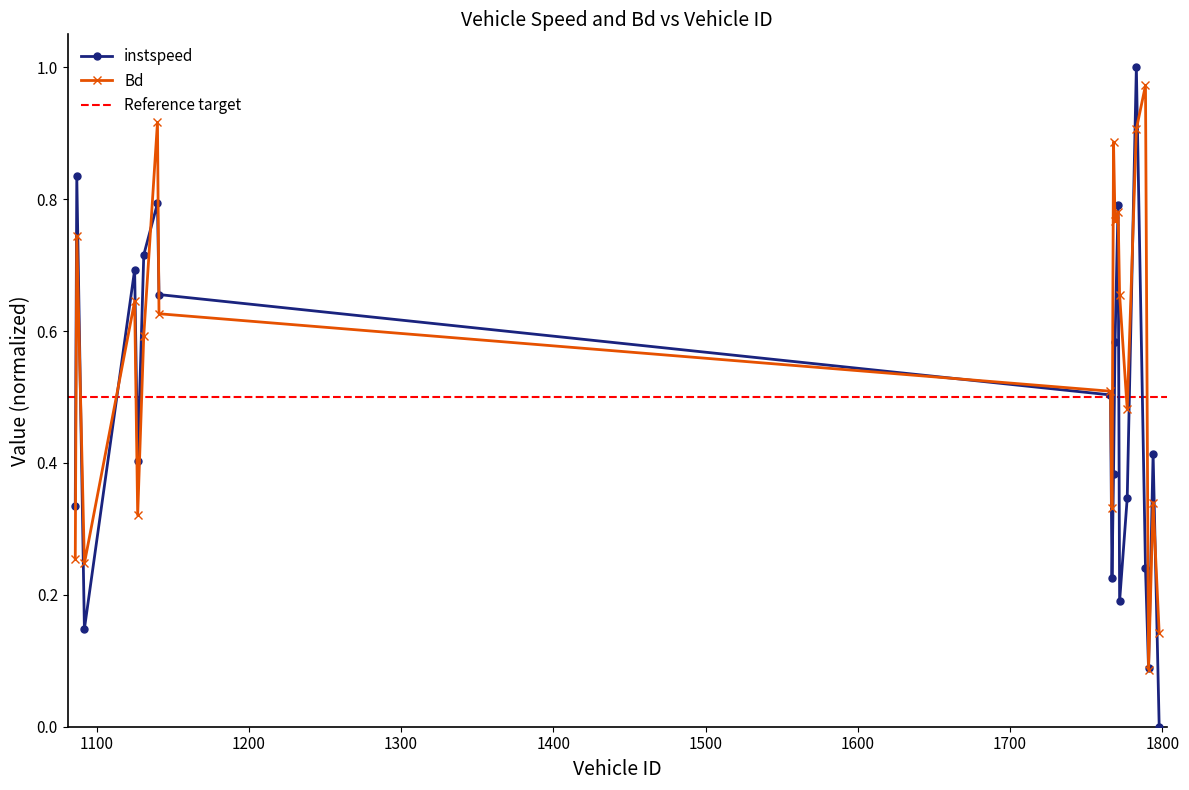

What is the minimum value for Bd?

0.1